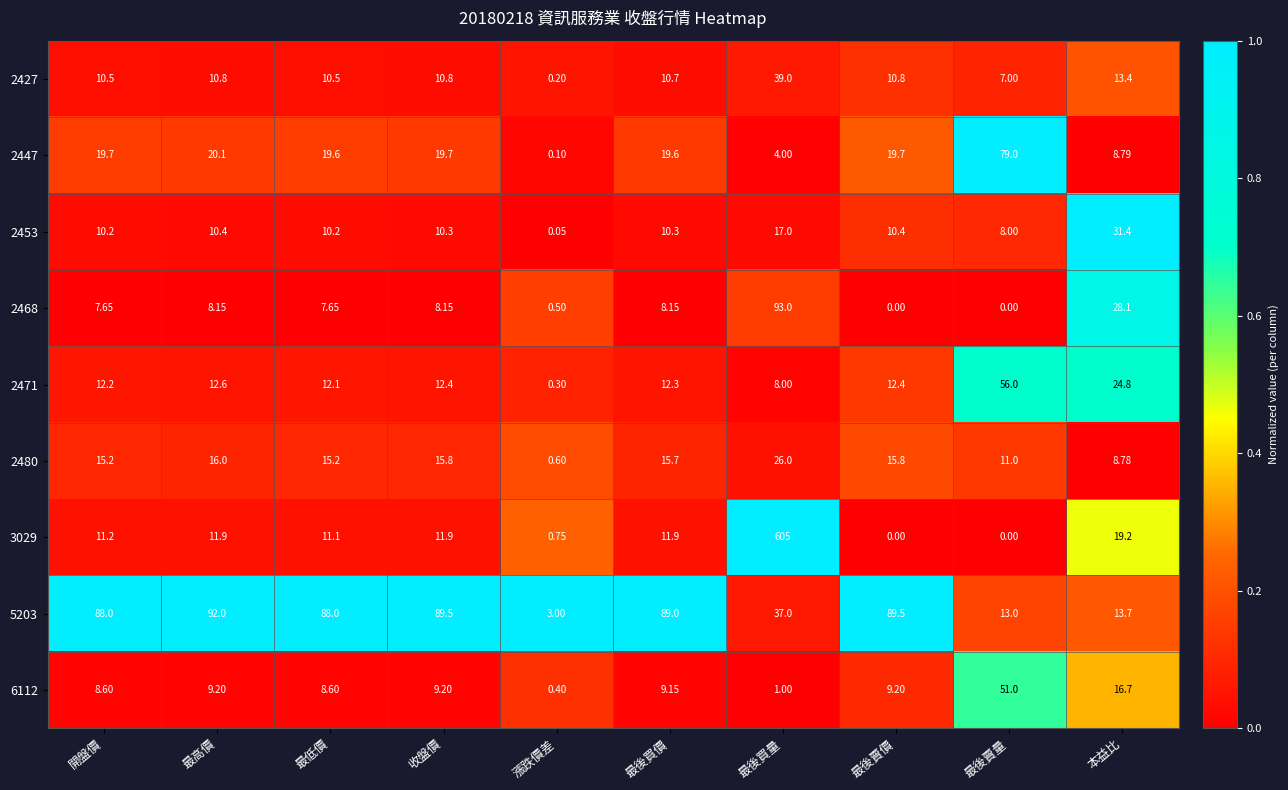

Which category has the lowest value in the 6112 series?

漲跌價差